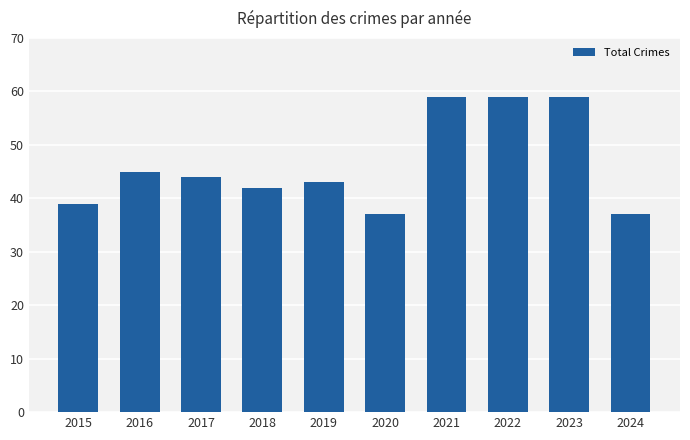

What is the value of the 7th bar from the left?

59